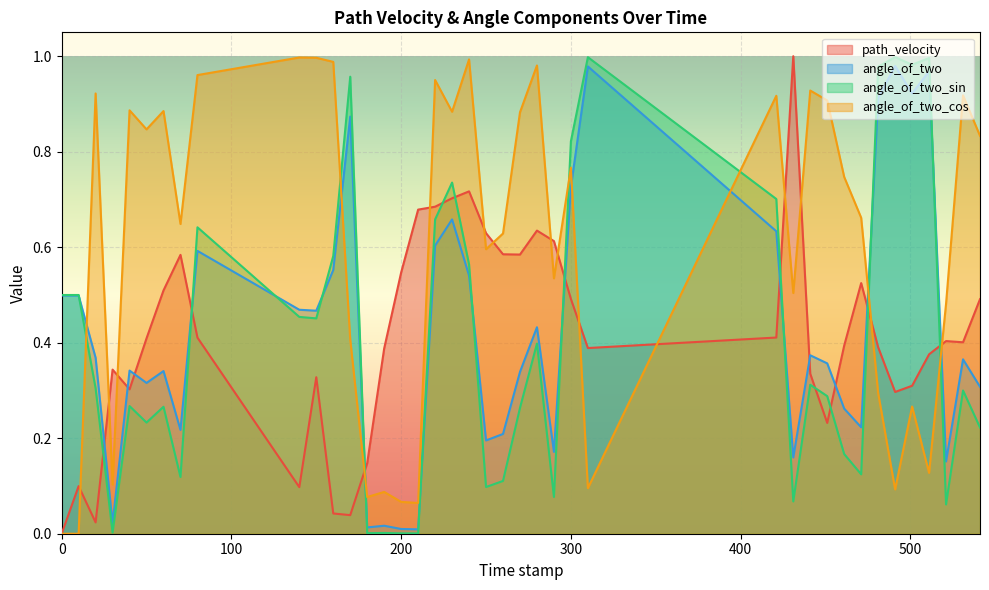

How many lines are shown in the chart?

4